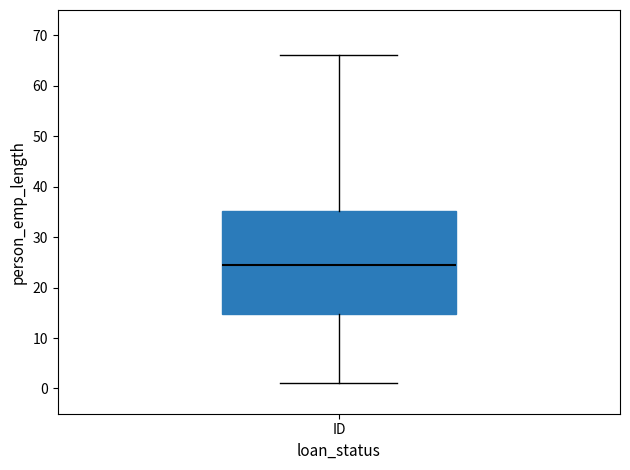

Where is the lower edge of the box for ID on the y-axis? The values are not printed on the chart, so give them approximately, as read against the axis.

15